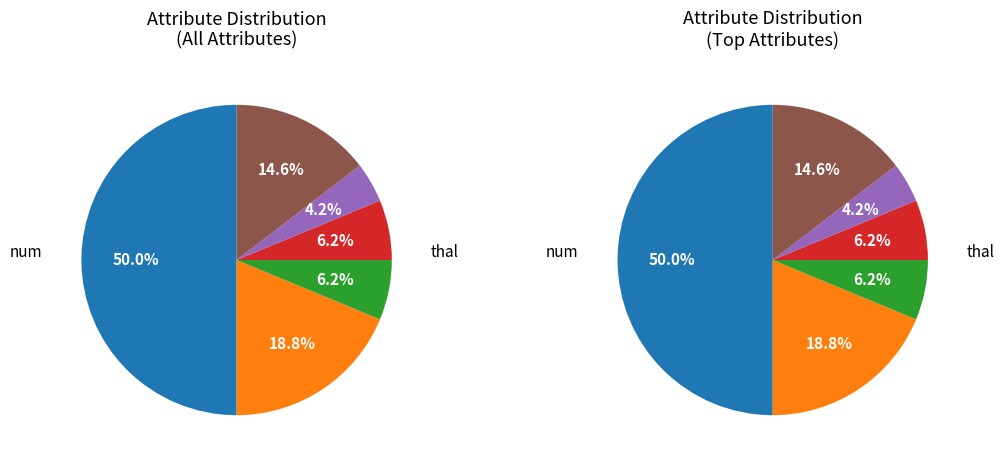

The restbp slice represents 4% of the pie. True or false?

True